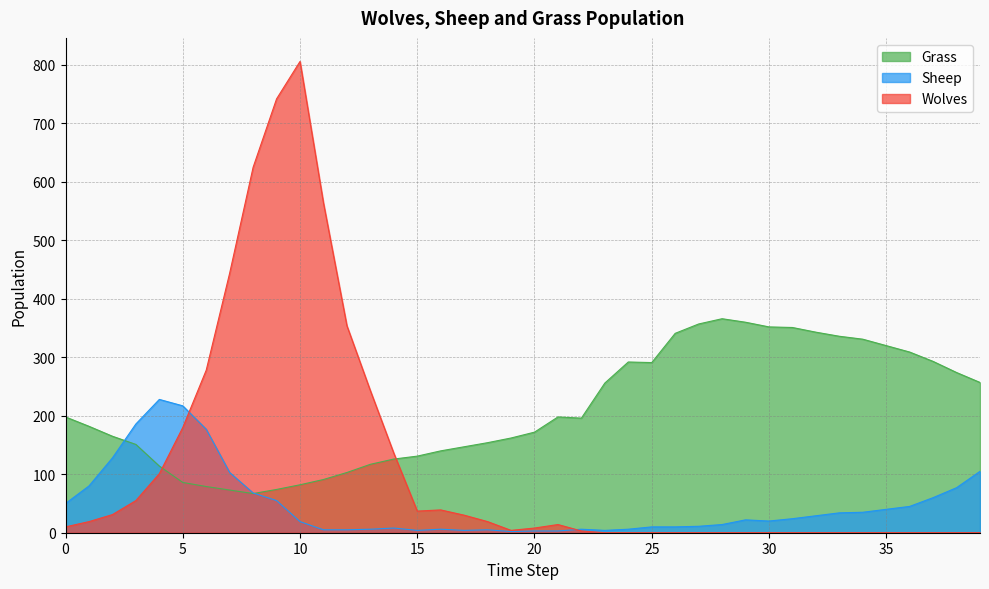

True or false: Grass has a value of 96 at 7.

False